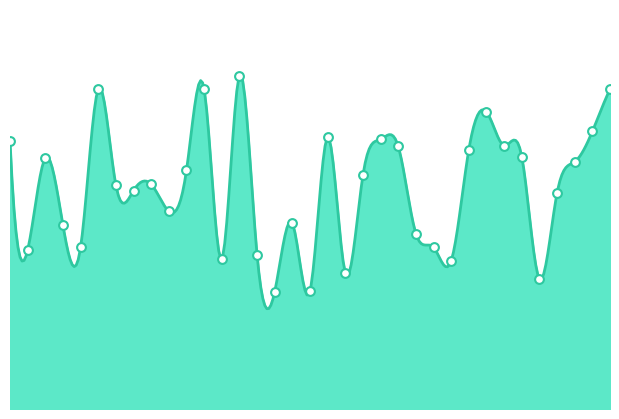

What is the ratio of the value at 11669353 to the value at 11775417?

0.9